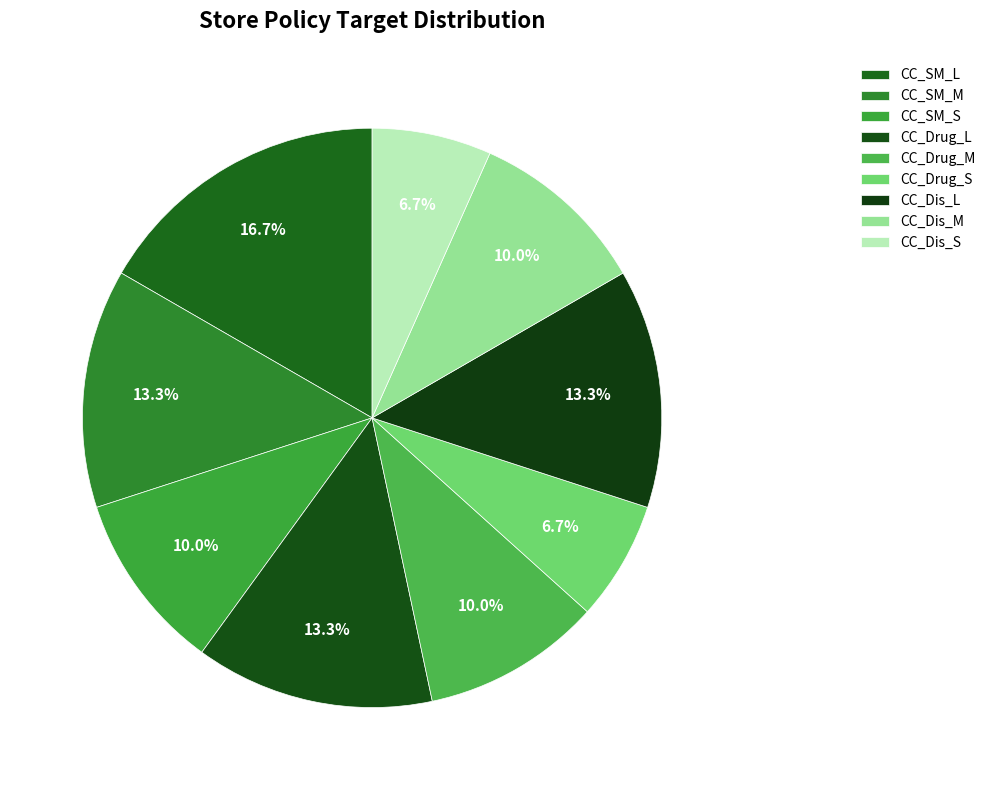

Count the number of slices in the pie.

9